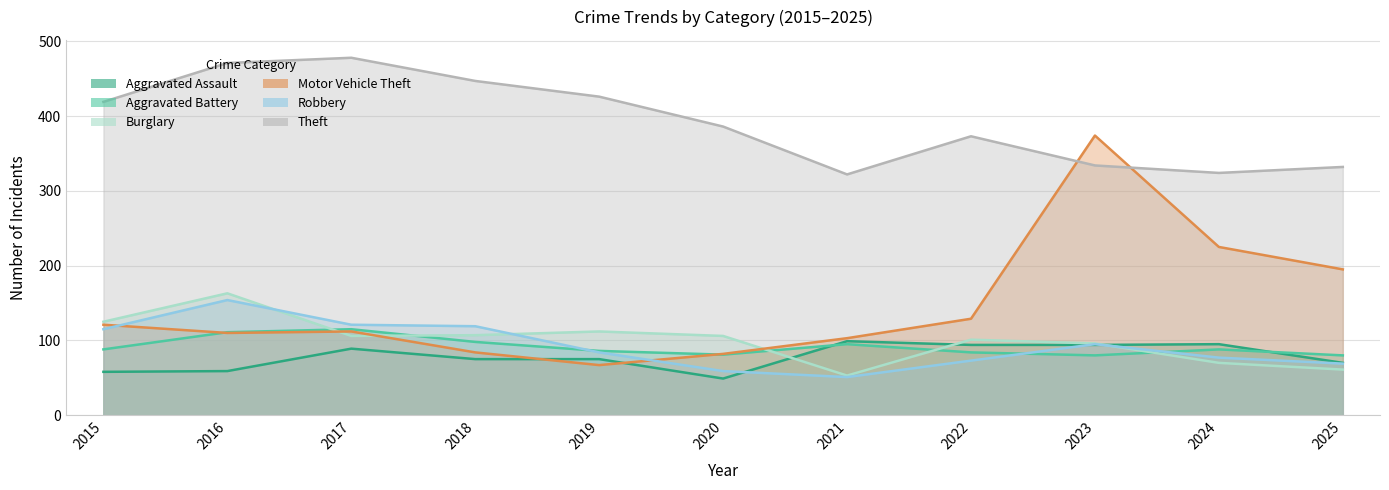

Where do Robbery and Motor Vehicle Theft first cross each other?

2015 and 2016